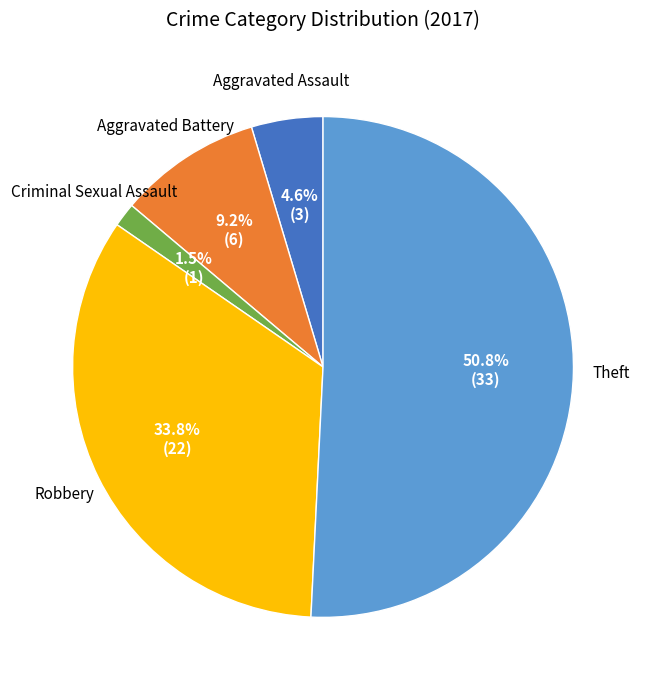

The Robbery slice represents 34% of the pie. True or false?

True